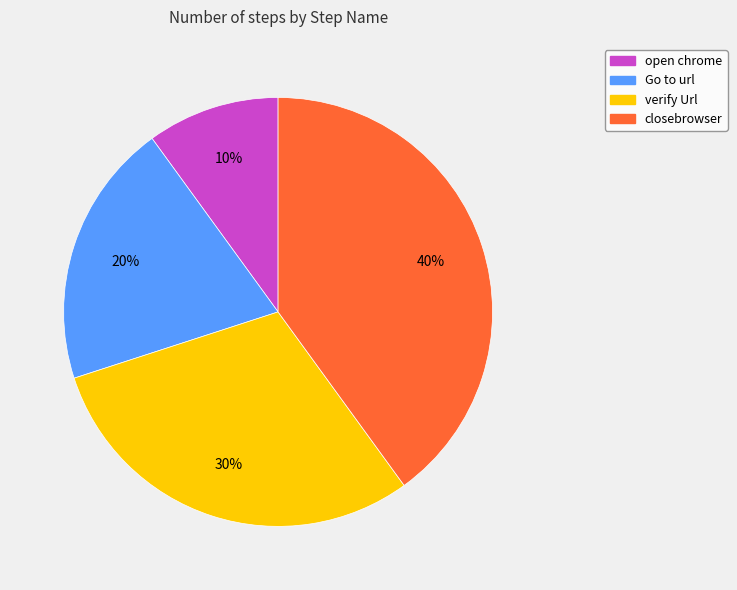

Count the number of slices in the pie.

4